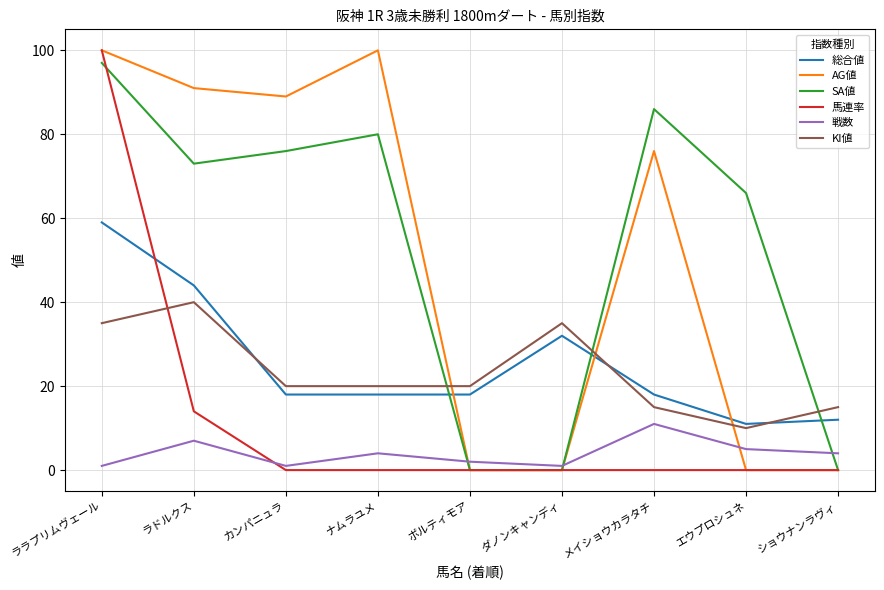

Which series has the largest total across all categories?

SA値